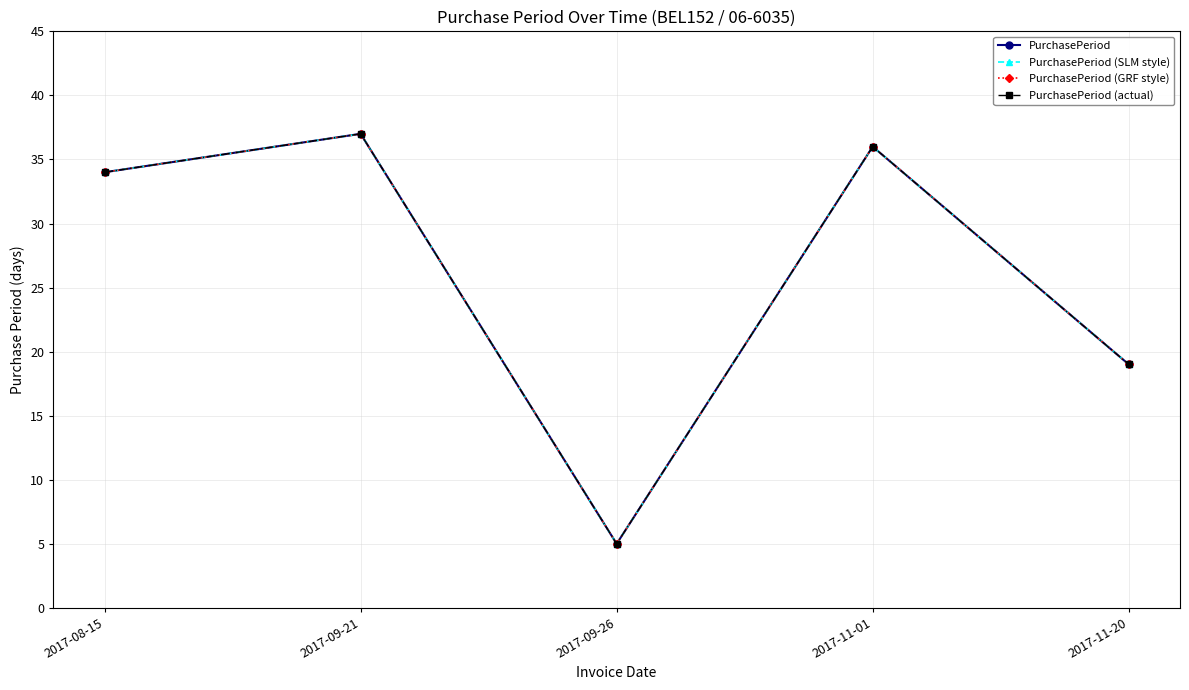

What are all the series names shown in the legend?

PurchasePeriod, PurchasePeriod (SLM style), PurchasePeriod (GRF style), PurchasePeriod (actual)